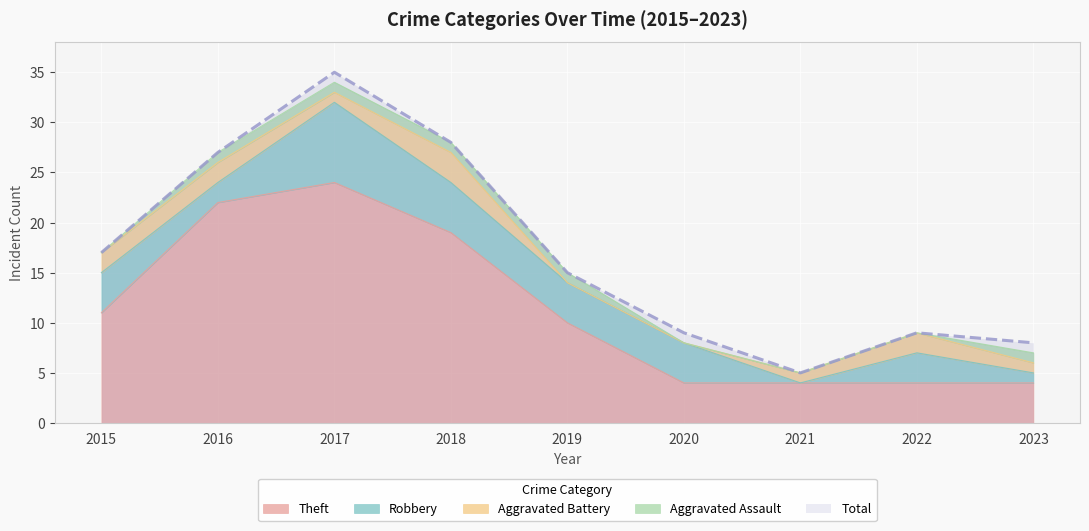

Reading left to right, list all the values displayed in this chart.

Theft: 2015=11	2016=22	2017=24	2018=19	2019=10	2020=4	2021=4	2022=4	2023=4
Robbery: 2015=4	2016=2	2017=8	2018=5	2019=4	2020=4	2021=0	2022=3	2023=1
Aggravated Battery: 2015=2	2016=2	2017=1	2018=3	2019=0	2020=0	2021=1	2022=2	2023=1
Aggravated Assault: 2015=0	2016=1	2017=1	2018=1	2019=1	2020=0	2021=0	2022=0	2023=1
Total: 2015=17	2016=27	2017=35	2018=28	2019=15	2020=9	2021=5	2022=9	2023=8